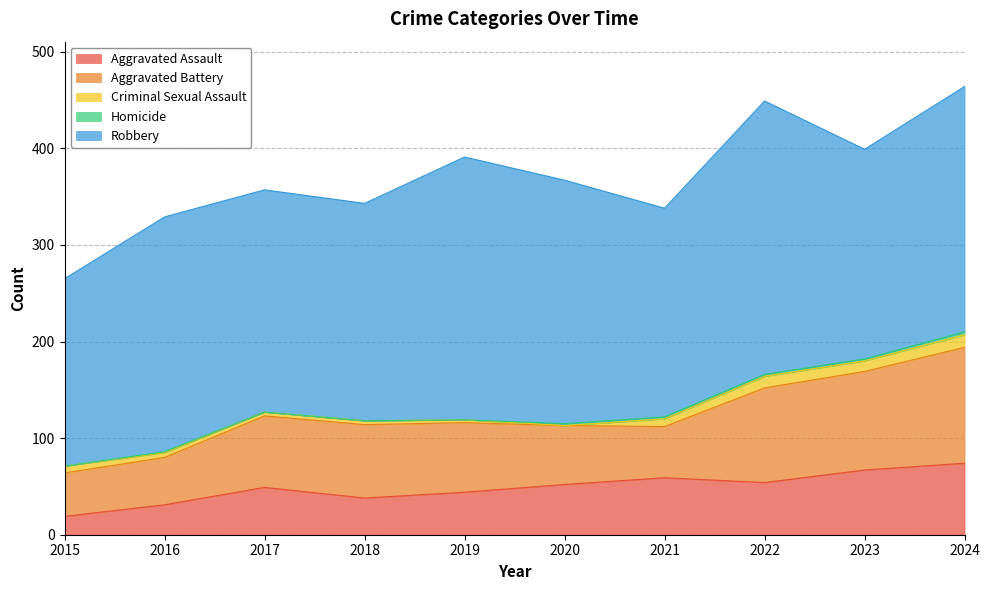

True or false: Criminal Sexual Assault and Aggravated Assault intersect in this chart.

False